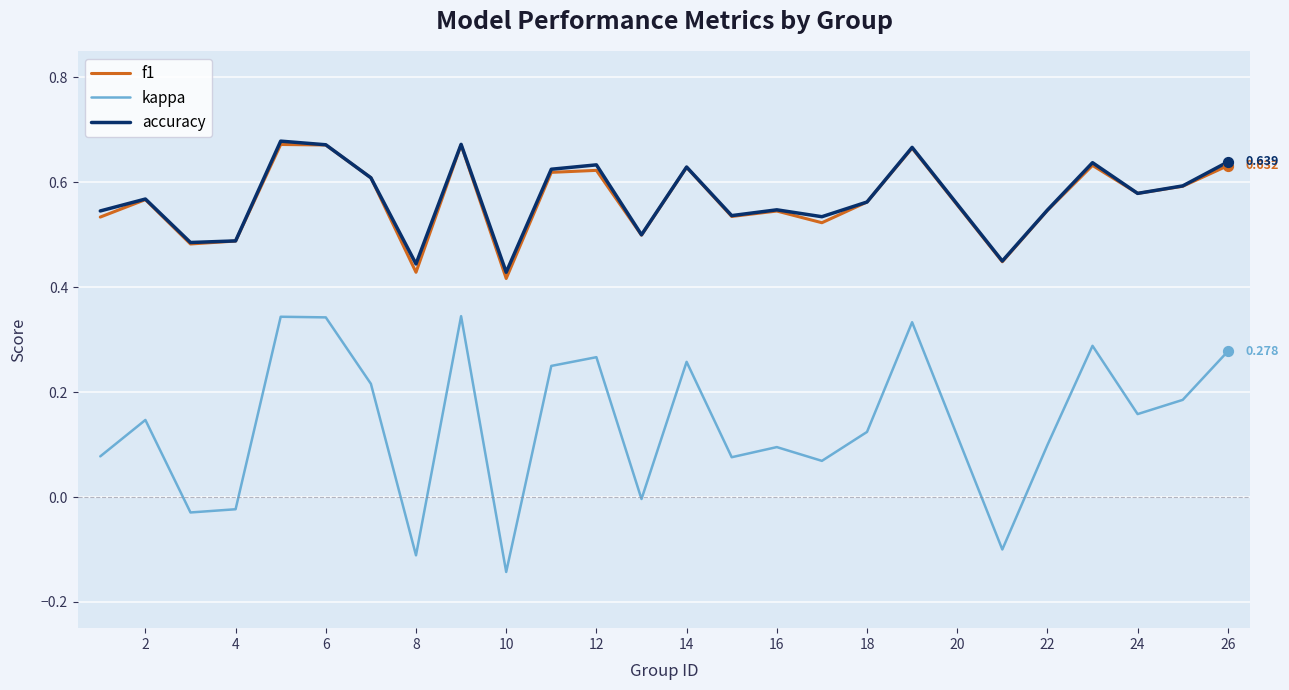

Which series has the widest spread of values?

kappa